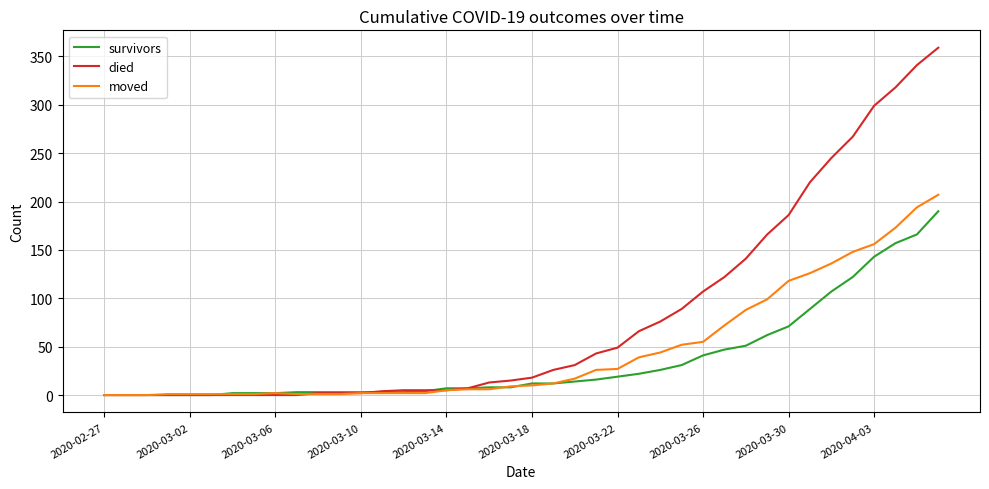

What is the sum of all survivors values?

1456